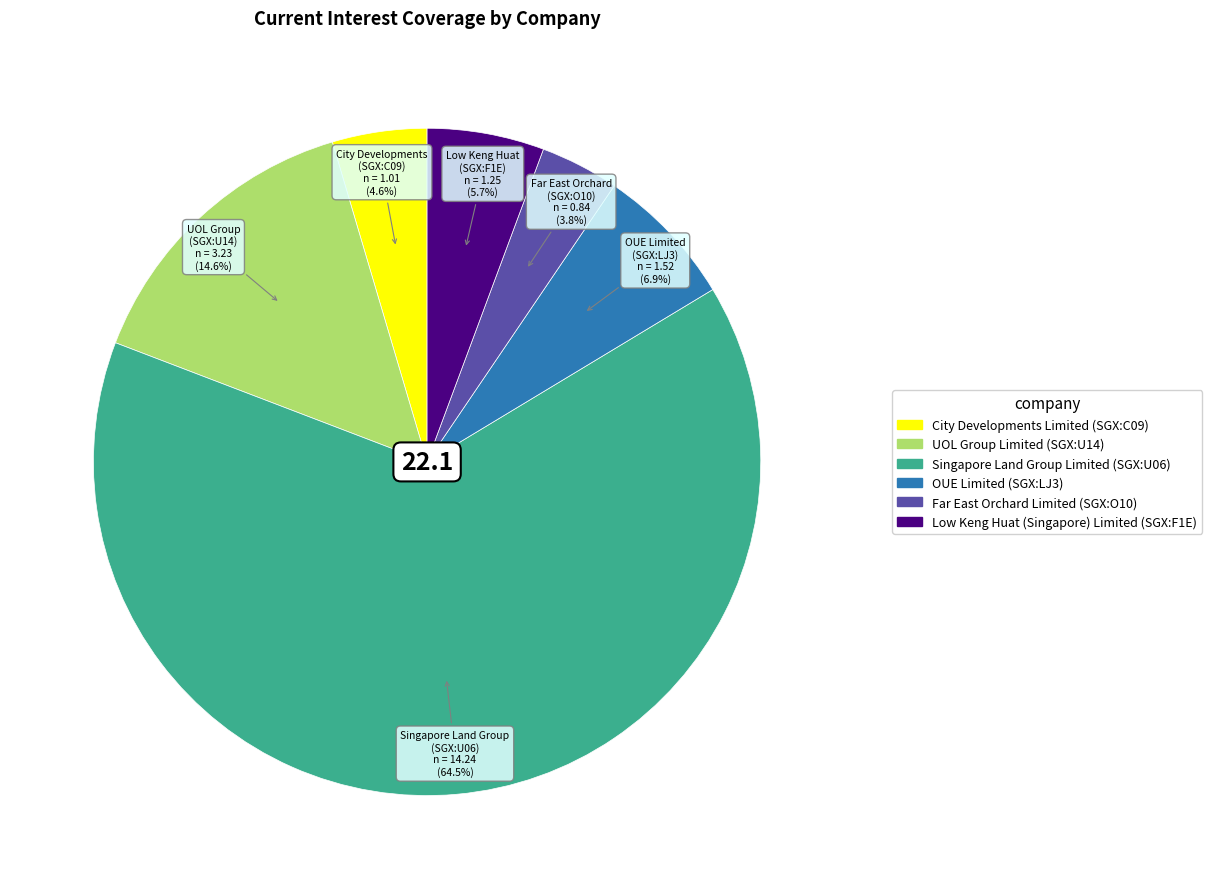

How many slices are in this pie chart?

6